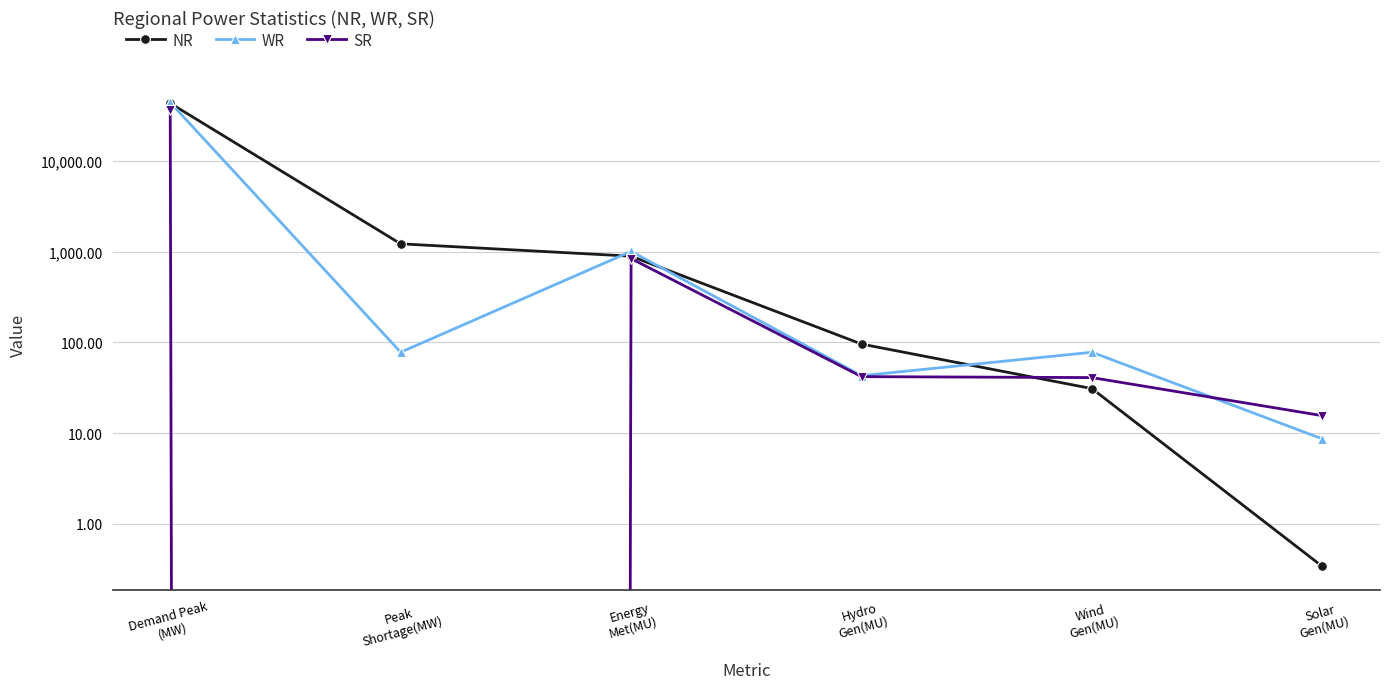

In SR, how many points are higher than both neighbors (excluding endpoints)?

1